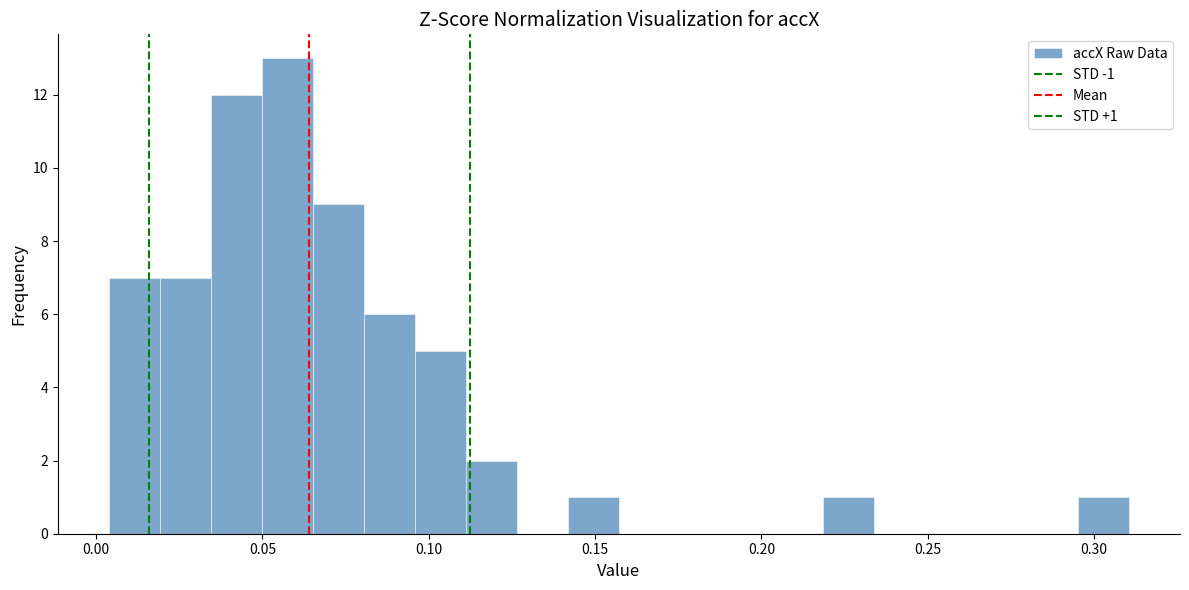

Around what value on the x-axis is the tallest bar? Give the approximate position of its centre, as read against the axis.

0.055